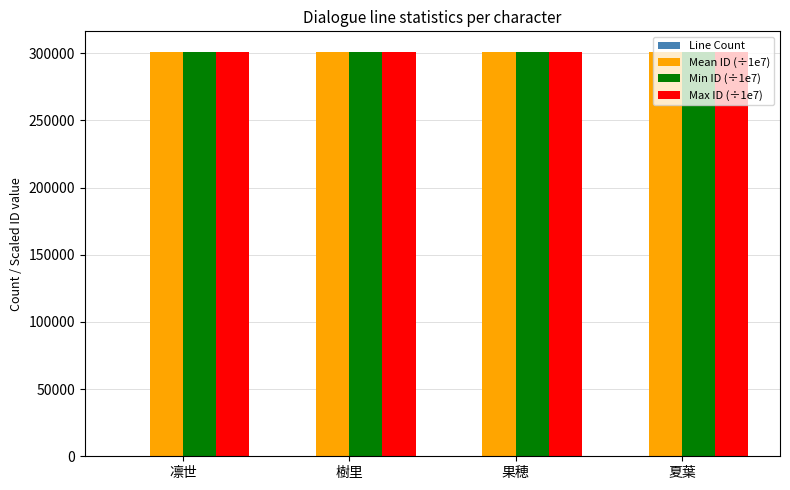

What is the maximum value shown in the chart?

301200